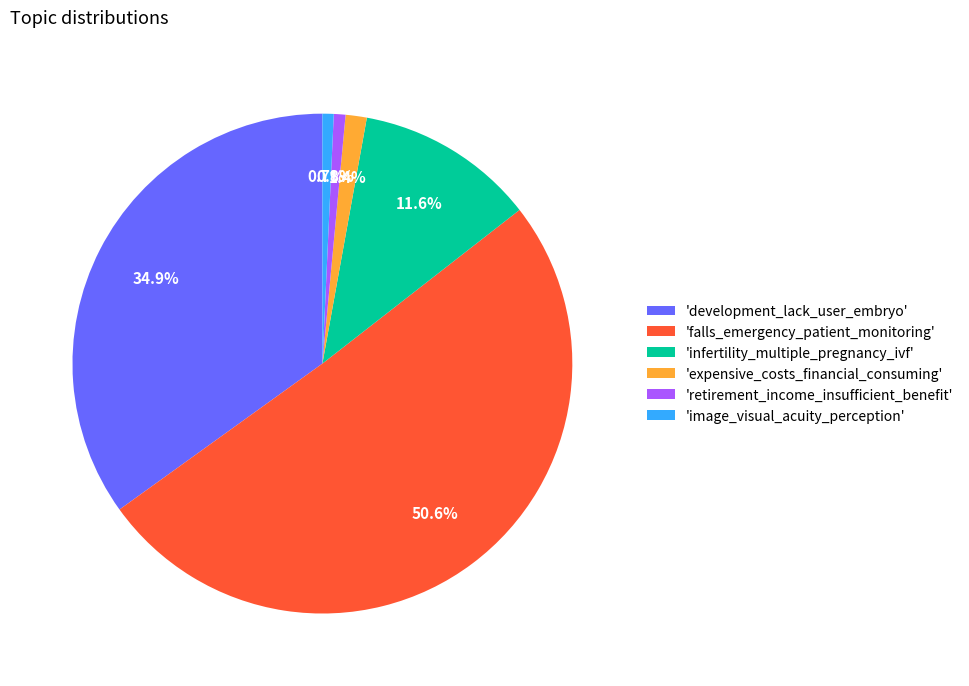

Which category accounts for the majority?

'falls_emergency_patient_monitoring'